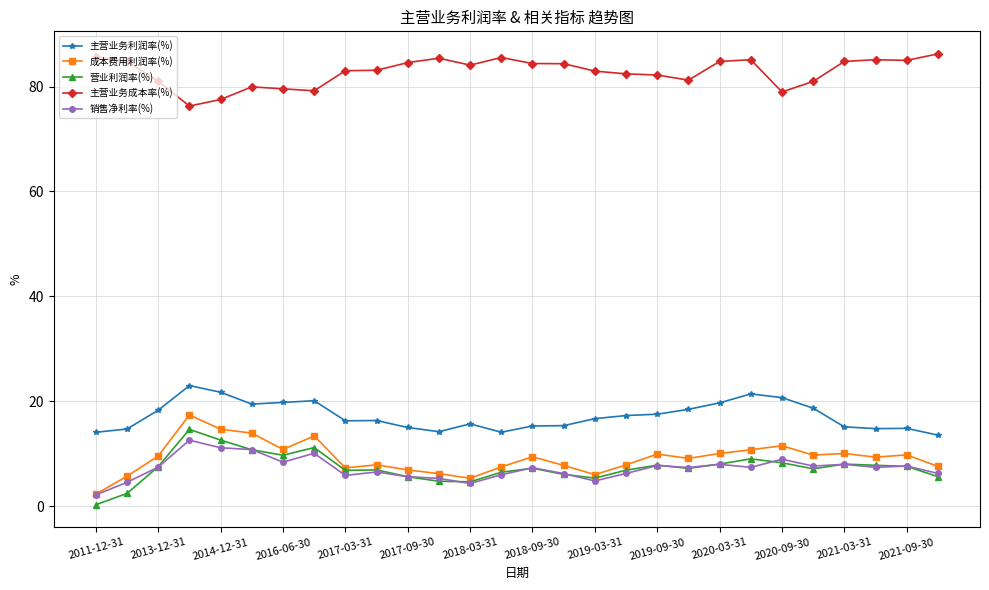

True or false: 主营业务利润率(%) and 成本费用利润率(%) cross at least once.

False